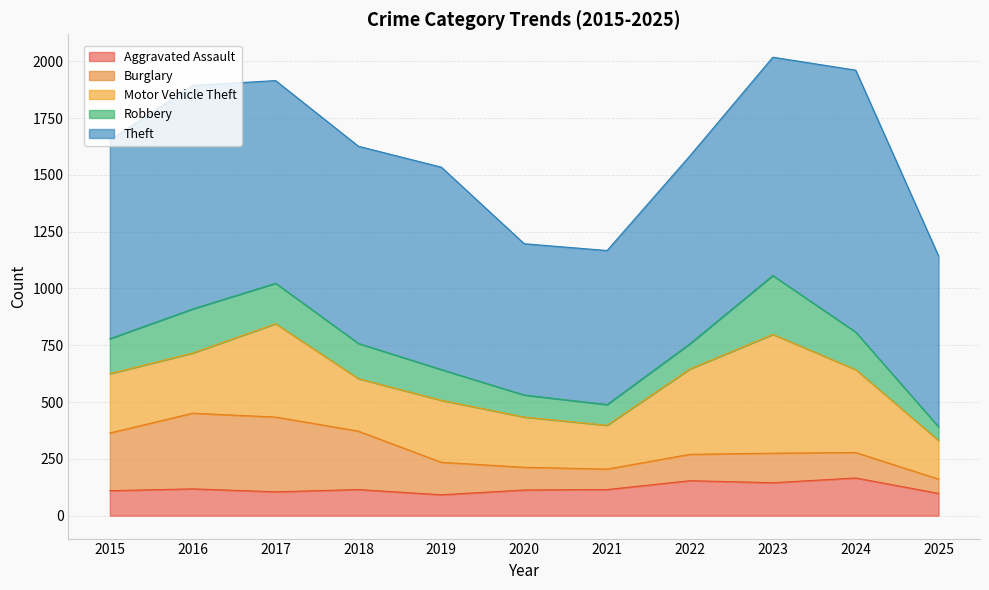

What is the average value of the Theft series?

868